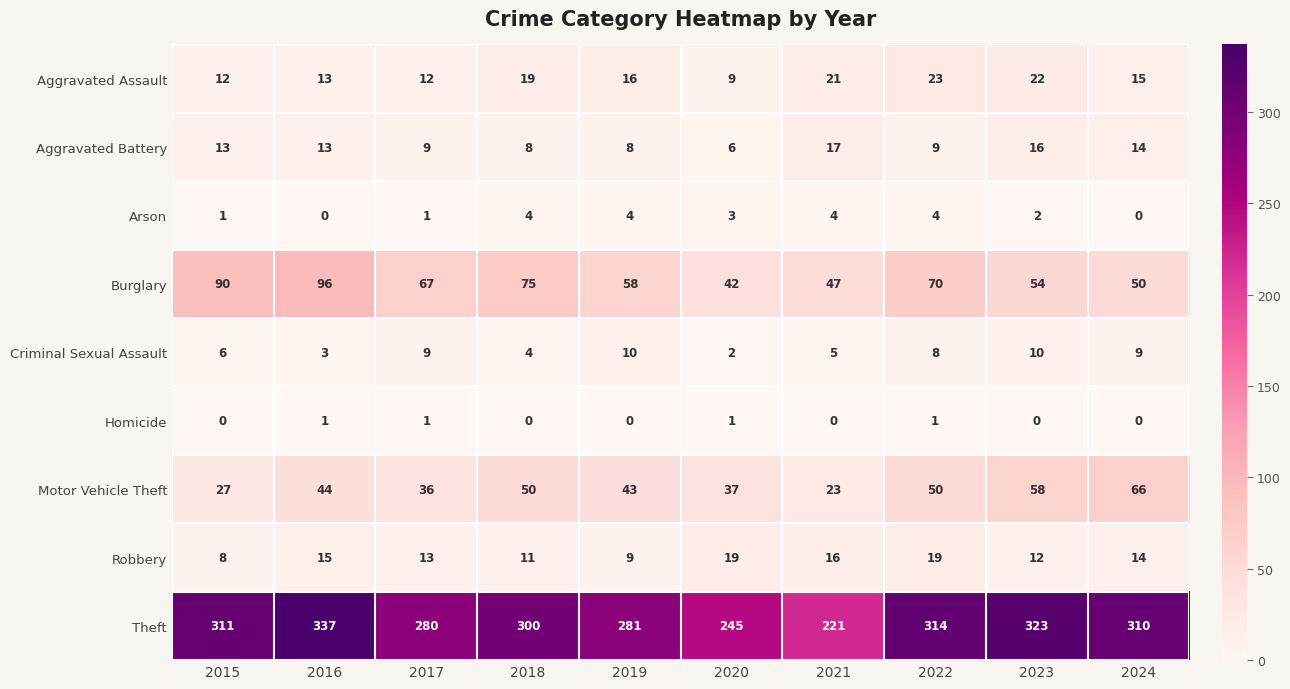

At 2021, list the series in order from smallest to largest.

Homicide, Arson, Criminal Sexual Assault, Robbery, Aggravated Battery, Aggravated Assault, Motor Vehicle Theft, Burglary, Theft